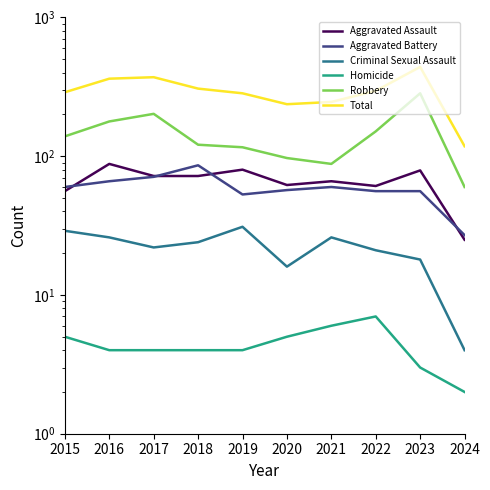

Which series has the largest total across all categories?

Total